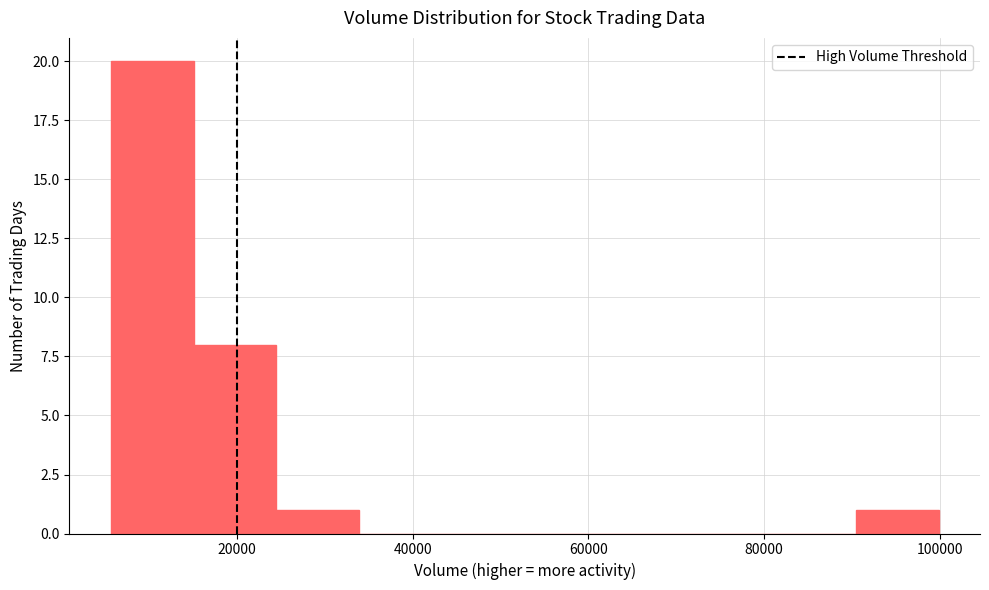

Over which range of the x-axis is the bar tallest?

6000 to 16000